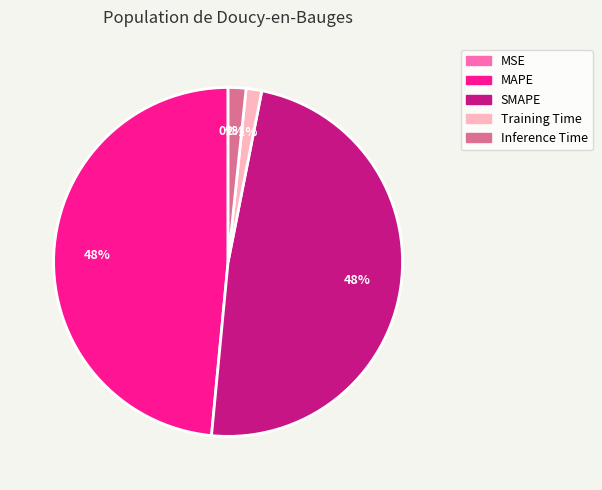

True or false: SMAPE accounts for 48% of the total.

True